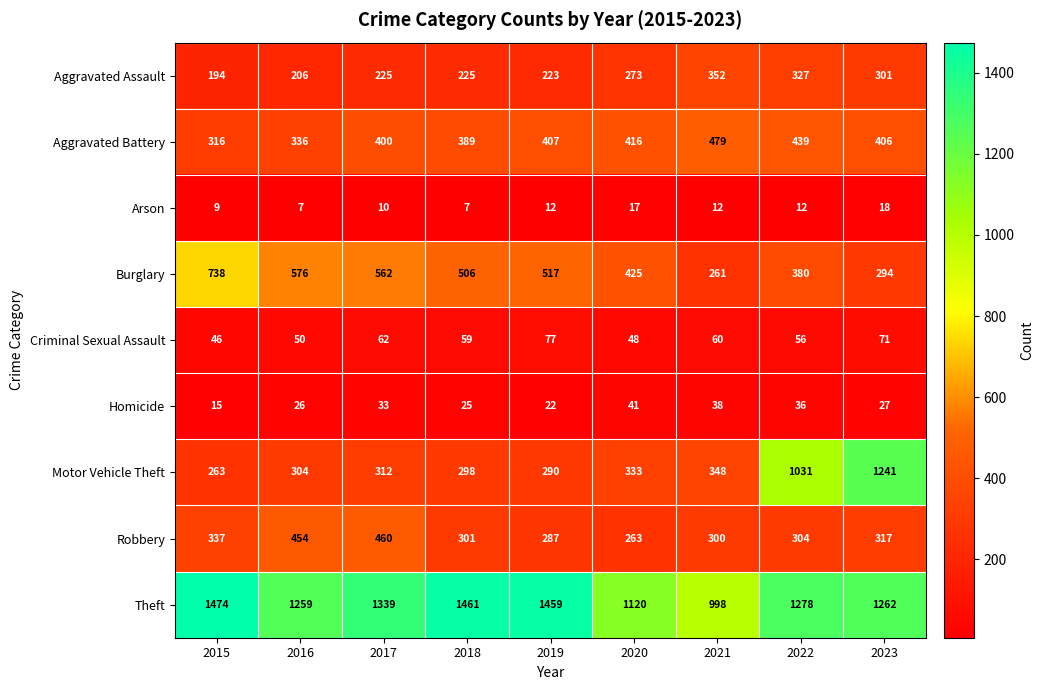

At which category is the sum across all series the highest?

2023